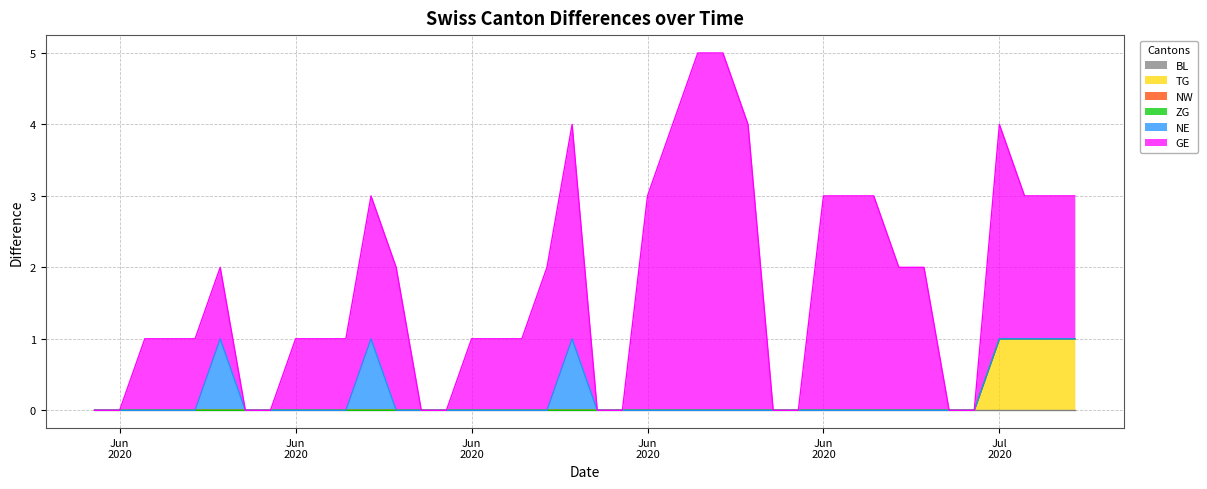

What is the label of the 23rd point from the left?

2020-06-22